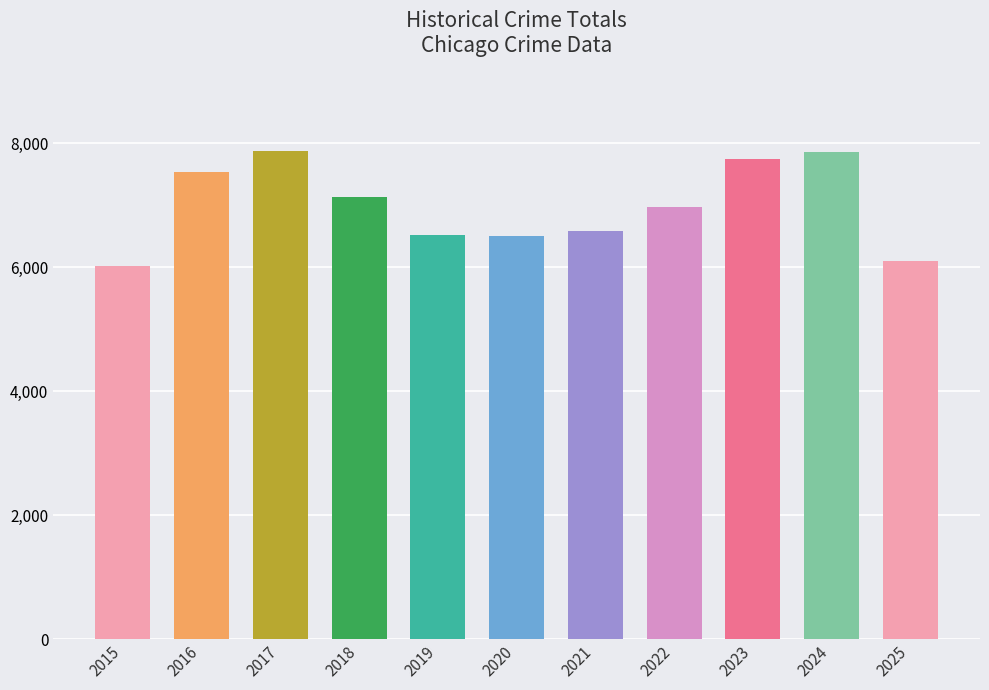

What is the difference between the maximum and minimum values?

1867